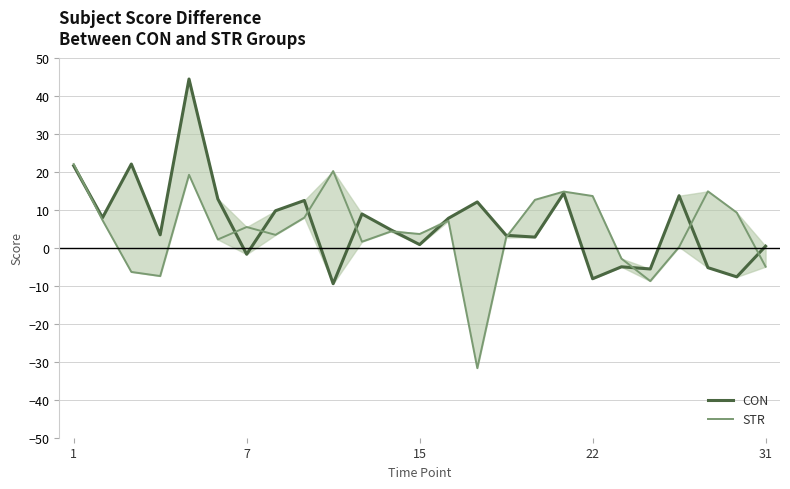

Reading left to right, list all the values displayed in this chart.

CON: 21.6	7.9	22.0	3.4	44.4	12.8	-1.7	9.7	12.4	-9.5	8.9	4.7	0.8	7.8	12.0	3.3	2.8	14.4	-8.2	-5.0	-5.6	13.7	-5.3	-7.7	0.4
STR: 22.0	7.2	-6.4	-7.5	19.2	2.2	5.4	3.4	7.9	20.2	1.6	4.3	3.6	7.1	-31.7	2.7	12.6	14.8	13.6	-2.9	-8.8	0.2	14.8	9.2	-5.0